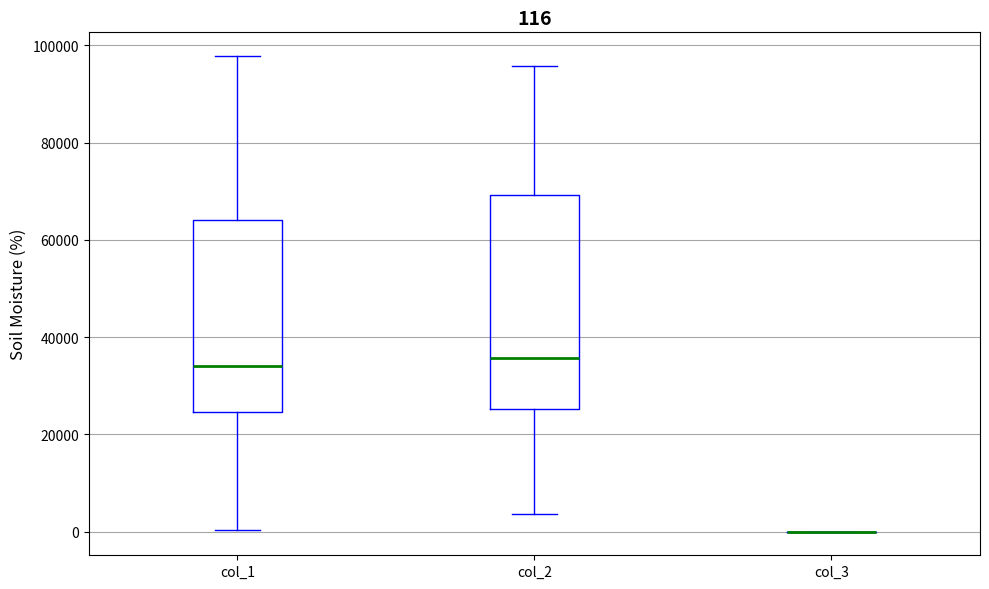

Comparing the boxes themselves (not the whiskers), which one is the tallest?

col_2